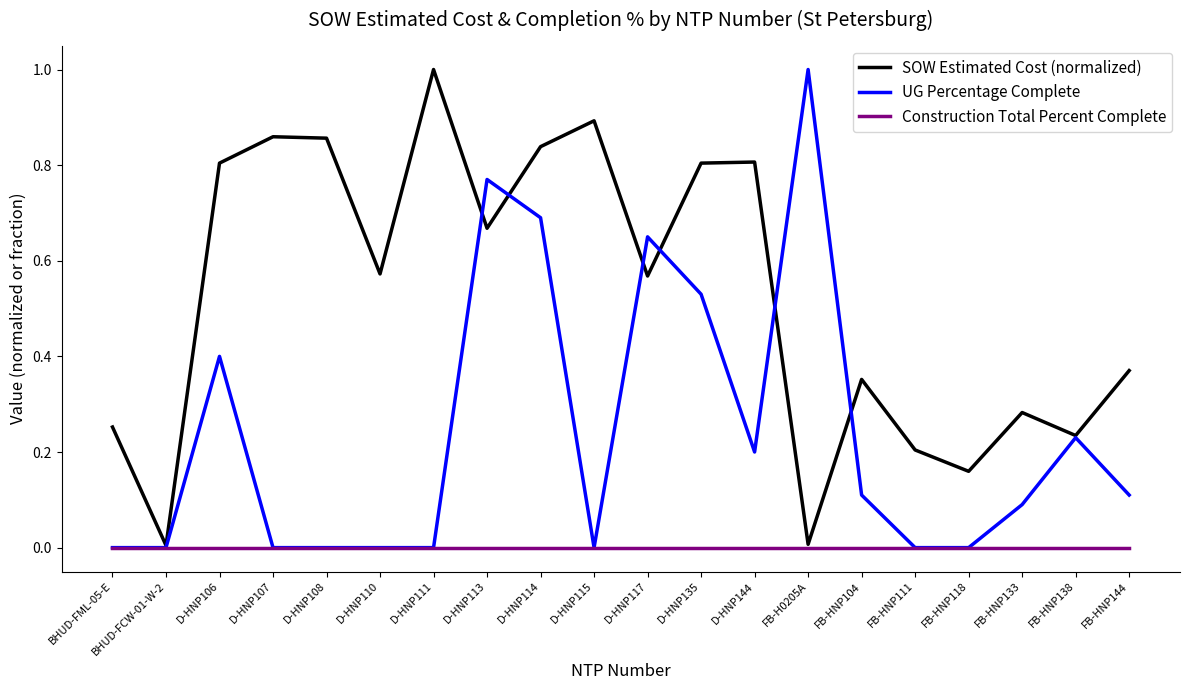

Which series has the largest total across all categories?

SOW Estimated Cost (normalized)